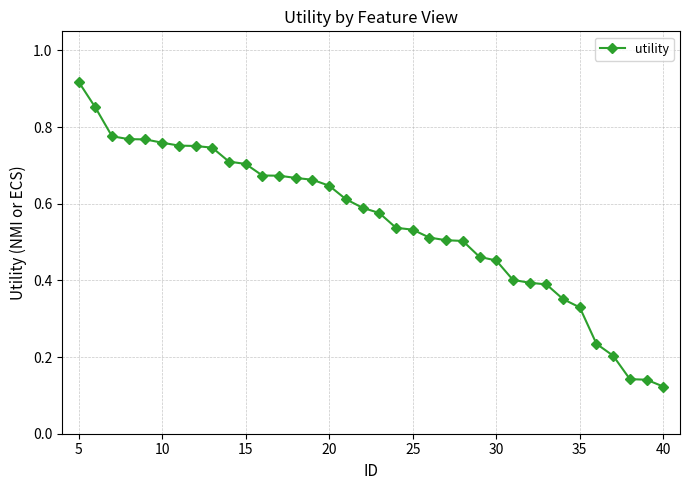

What is the sum of all values?

19.8